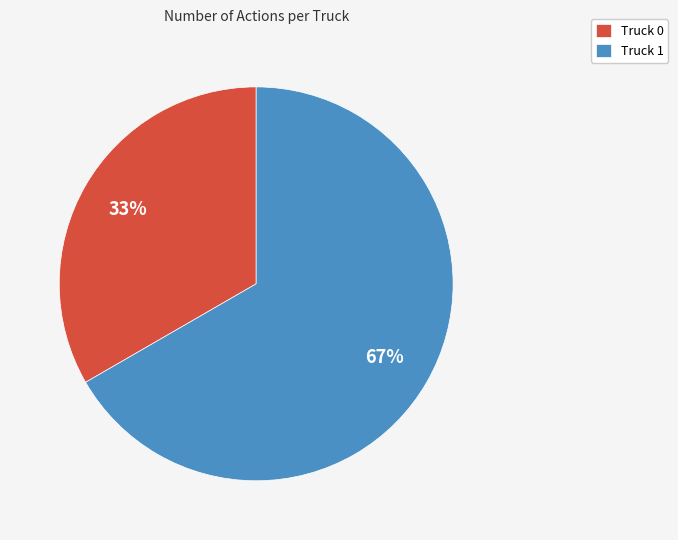

Is Truck 1 the majority of the pie?

Yes